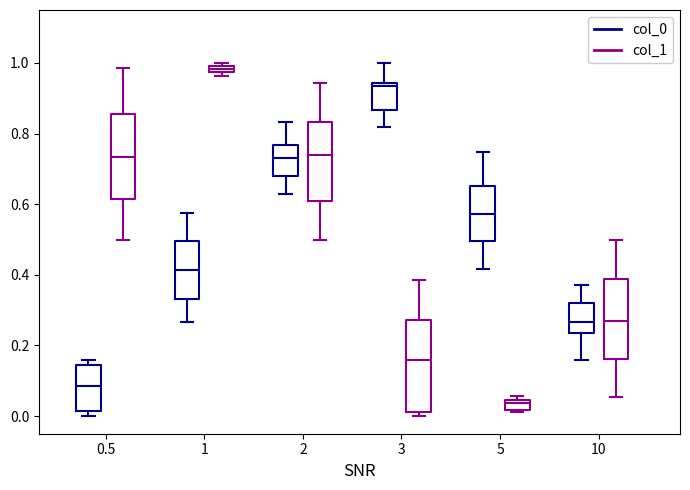

Which box has the highest median line?

1 (col_1)